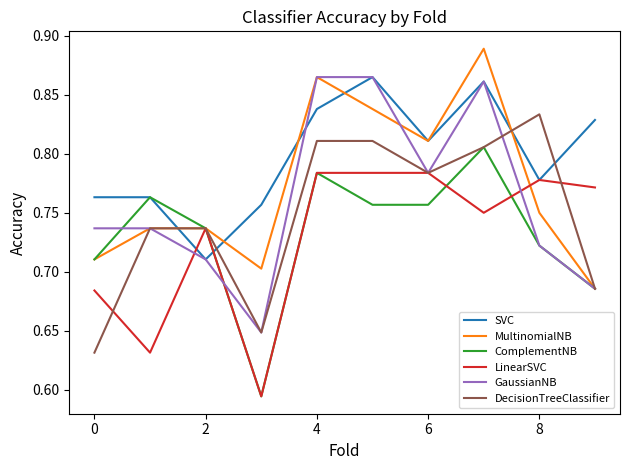

What is the difference between the maximum and minimum values in the GaussianNB series?

0.2